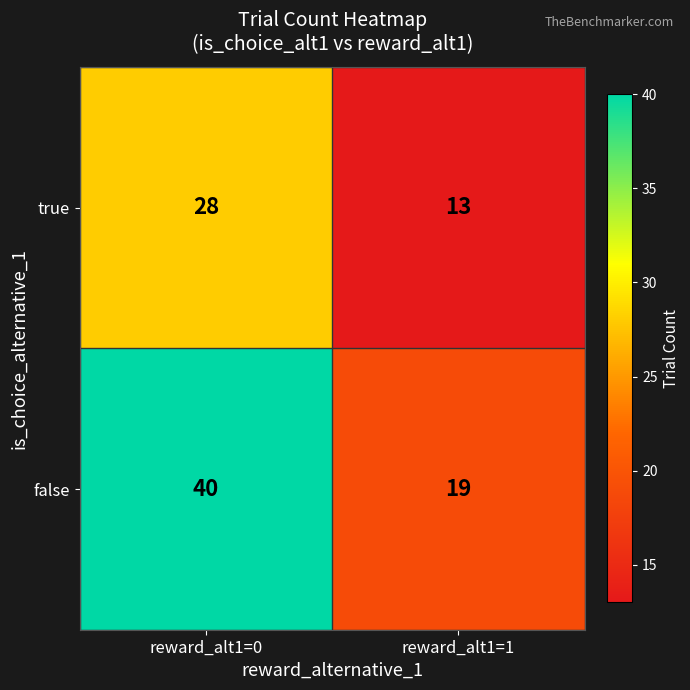

Which label corresponds to the largest value in the chart?

reward_alt1=0